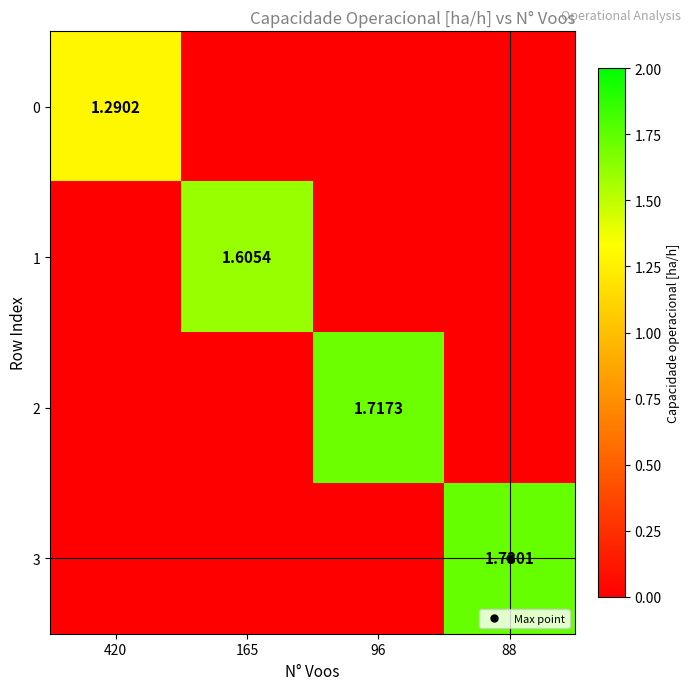

At which label is 3 closest to 0?

420